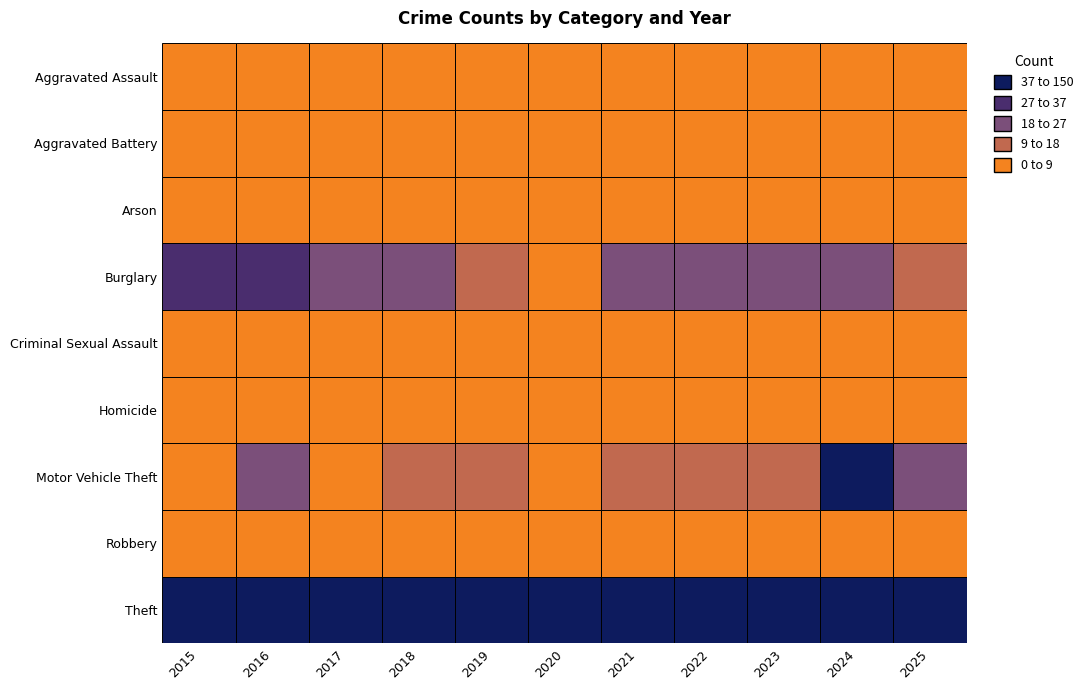

Which series has the largest total across all categories?

Theft